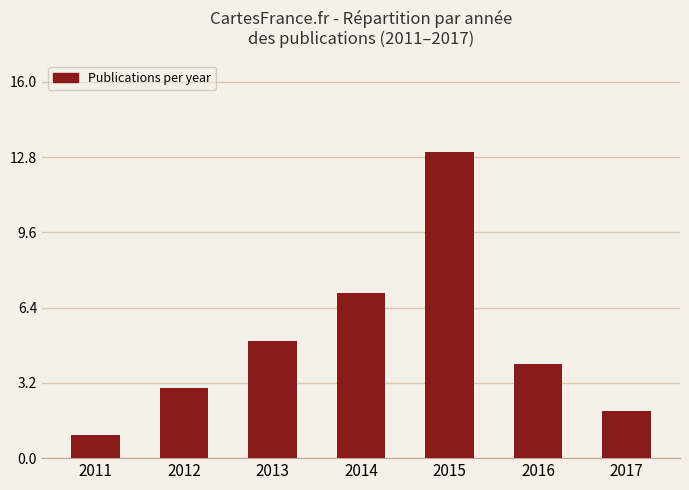

Reading left to right, extract all data points from this chart.

2011=1	2012=3	2013=5	2014=7	2015=13	2016=4	2017=2